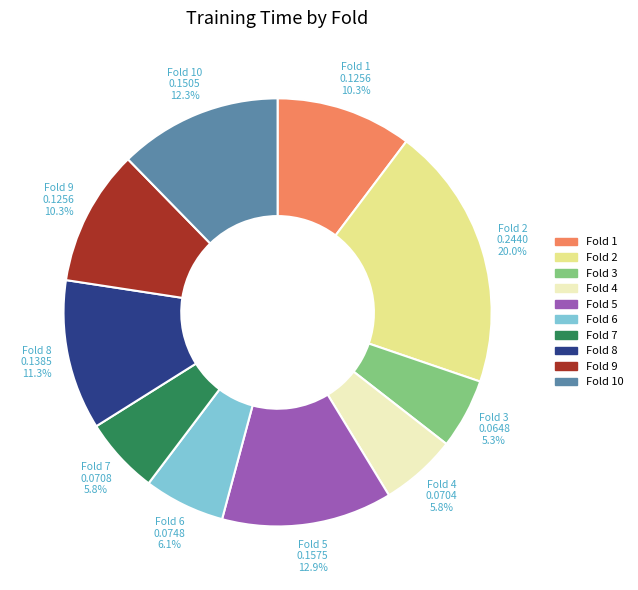

Does any single category account for the majority?

No